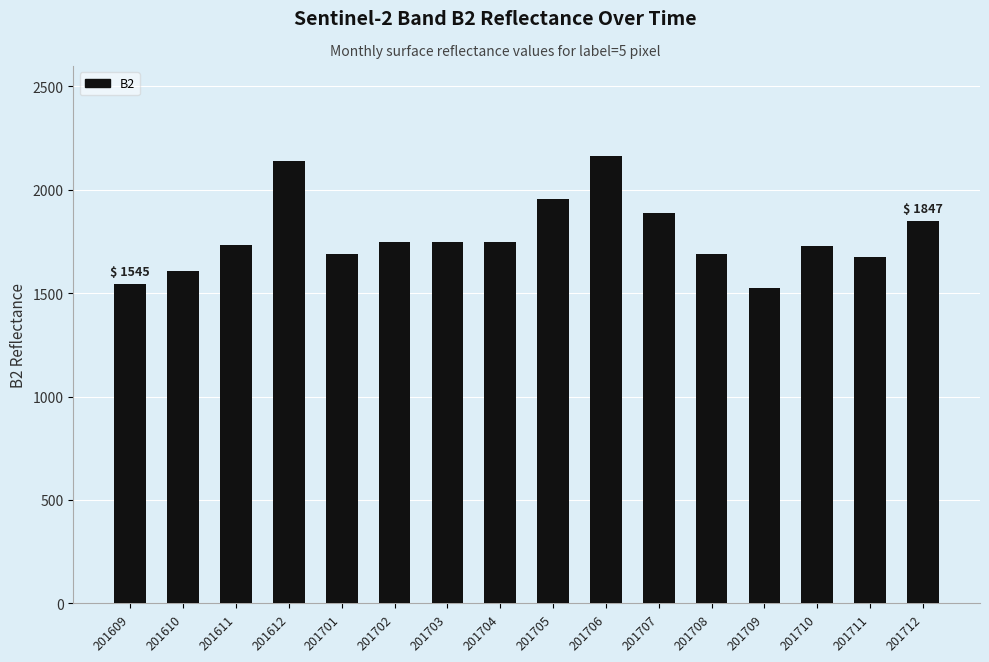

How many distinct data groups are displayed?

1